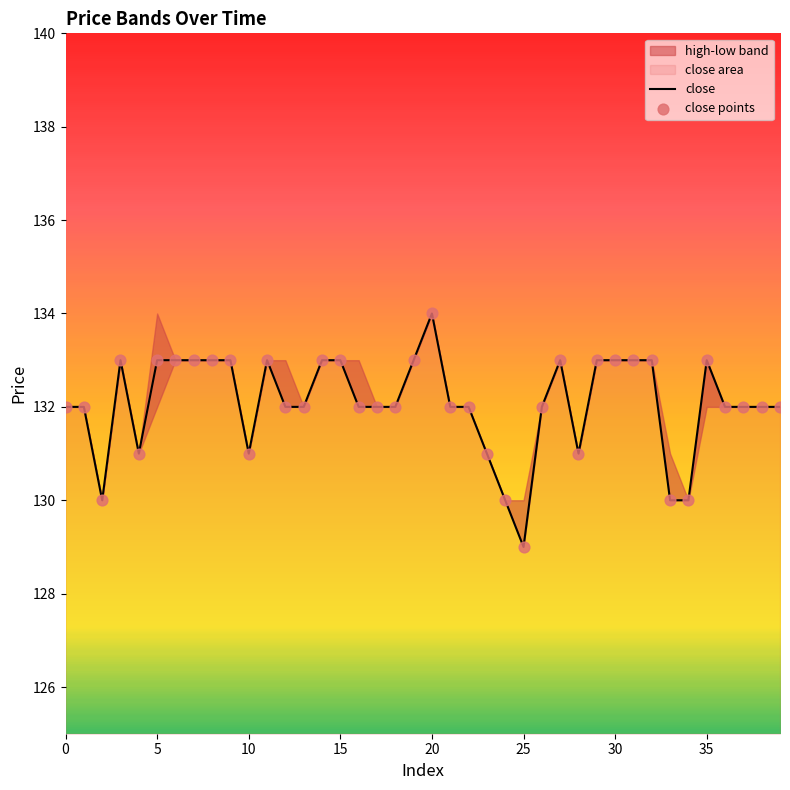

What is the highest value of the close series?

134